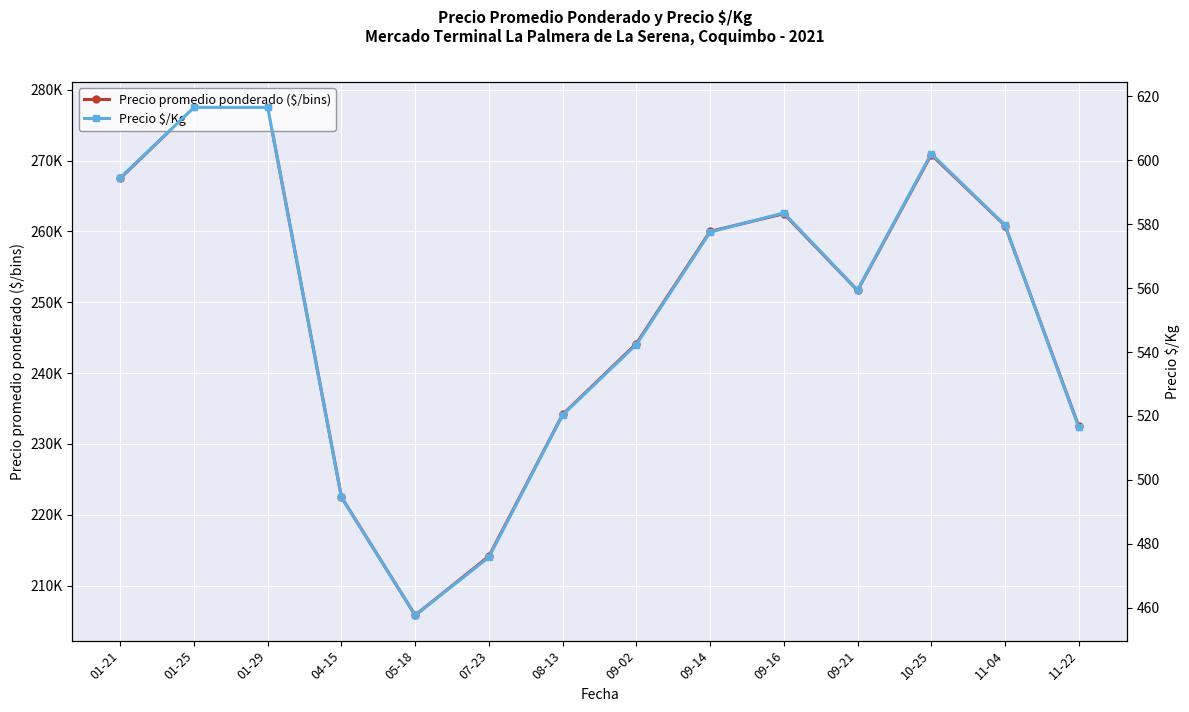

True or false: Precio promedio ponderado ($/bins) and Precio $/Kg intersect in this chart.

False